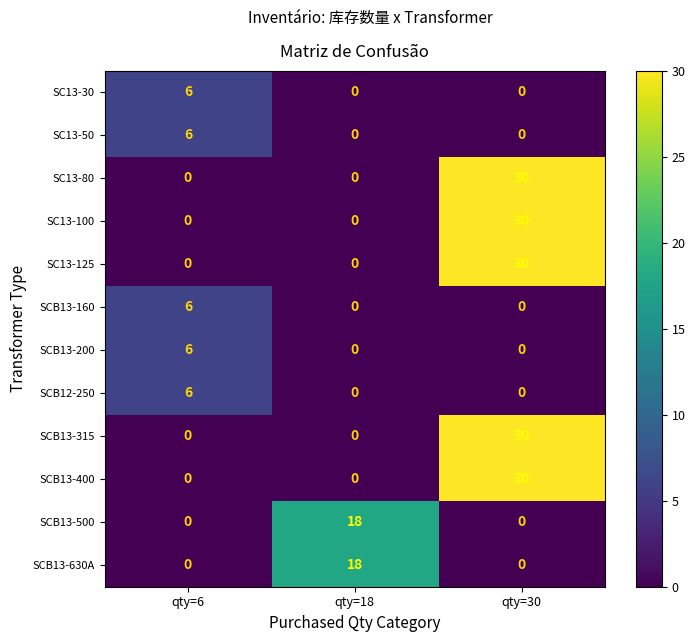

What is the average value of the SC13-100 series?

10